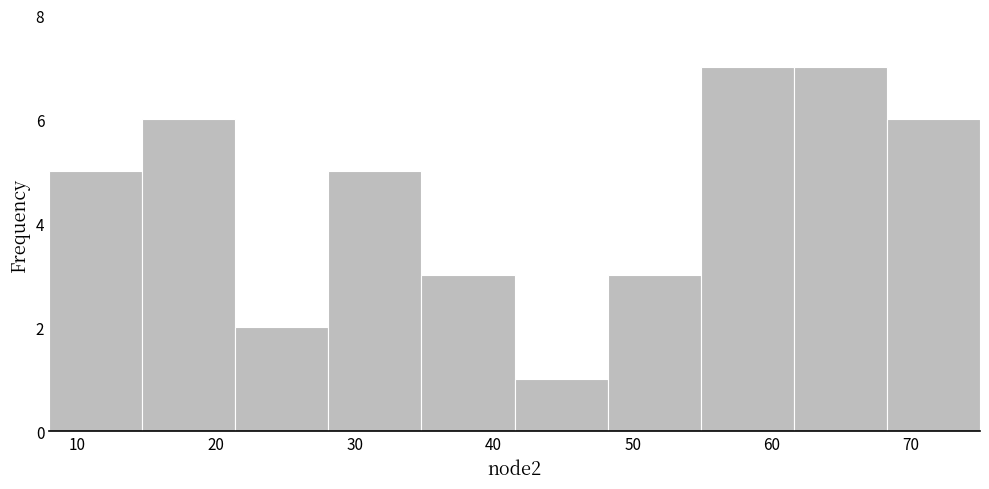

What is the height of the bar covering 28.1 to 34.8 on the x-axis? Neither the bar edges nor the heights are printed on the chart, so give them approximately, as read against the axes.

5